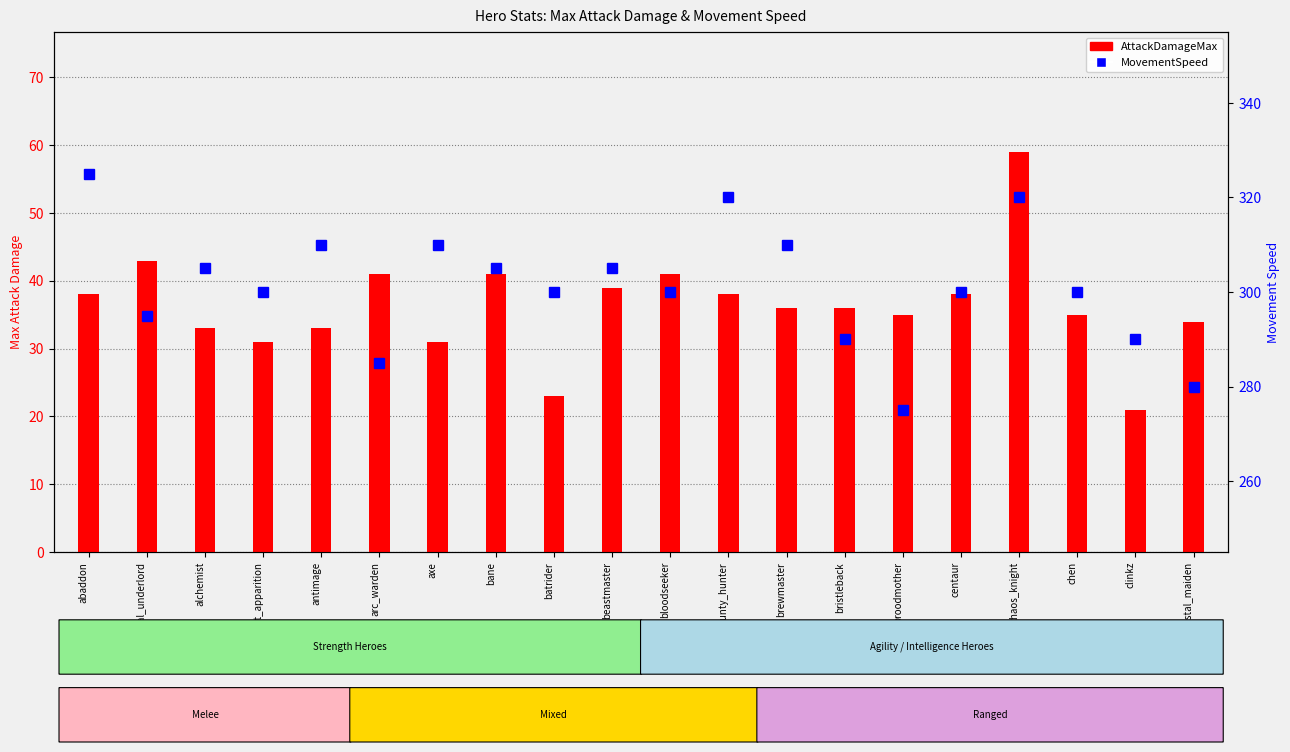

What is the maximum value shown in the chart?

325